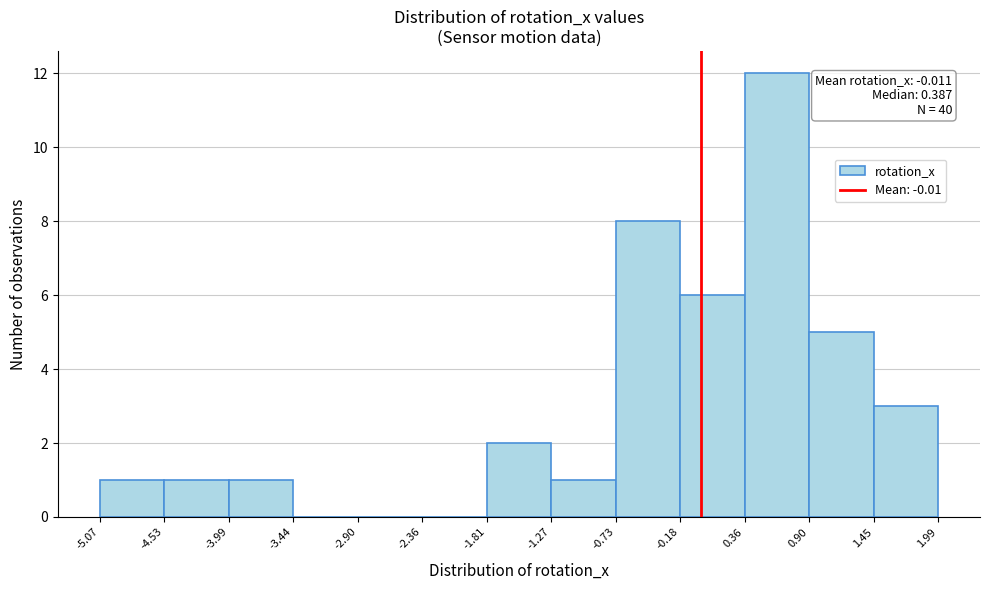

Over which range of the x-axis is the bar tallest?

0.36 to 0.90